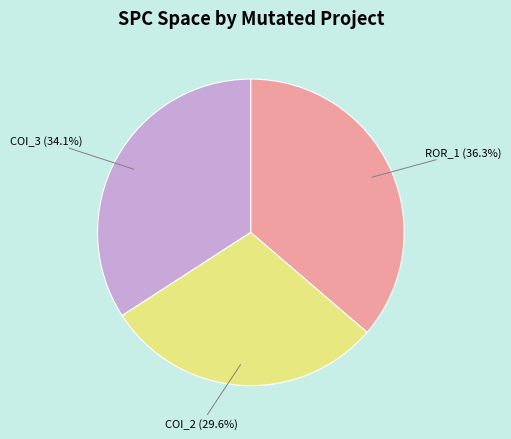

To the nearest percent, what is the difference between the largest and smallest slice percentages?

7%